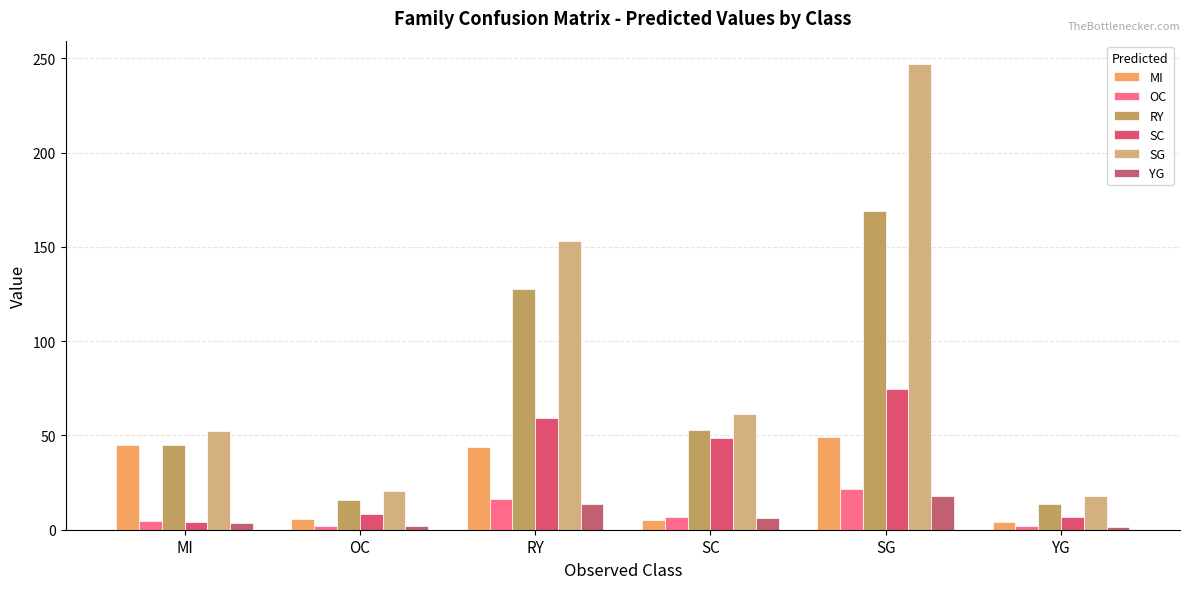

What is the difference between the maximum and minimum values in the YG series?

16.5